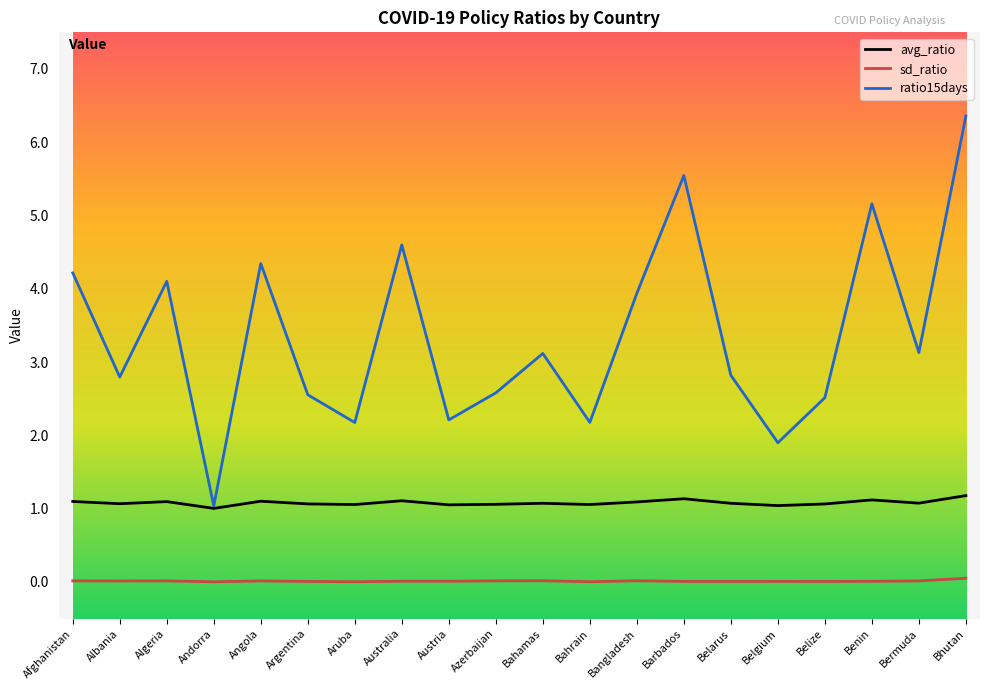

The avg_ratio series shows 1.1 at Belarus. True or false?

True